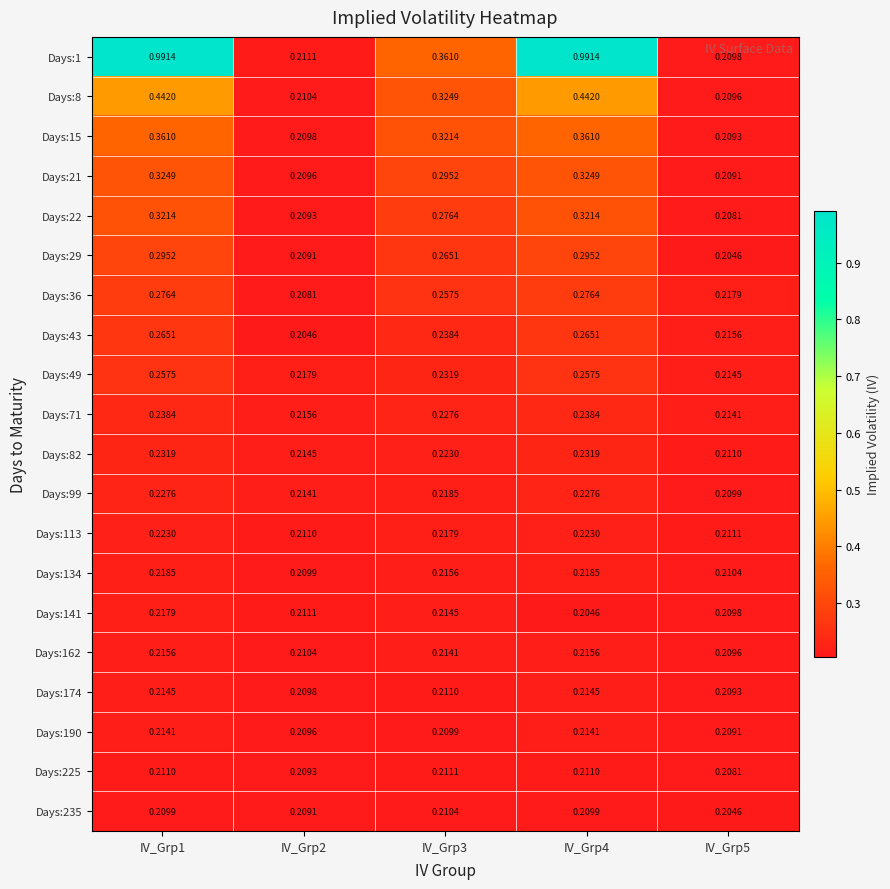

Is the value of Days:82 at IV_Grp1 greater than the value of Days:15 at IV_Grp1?

No